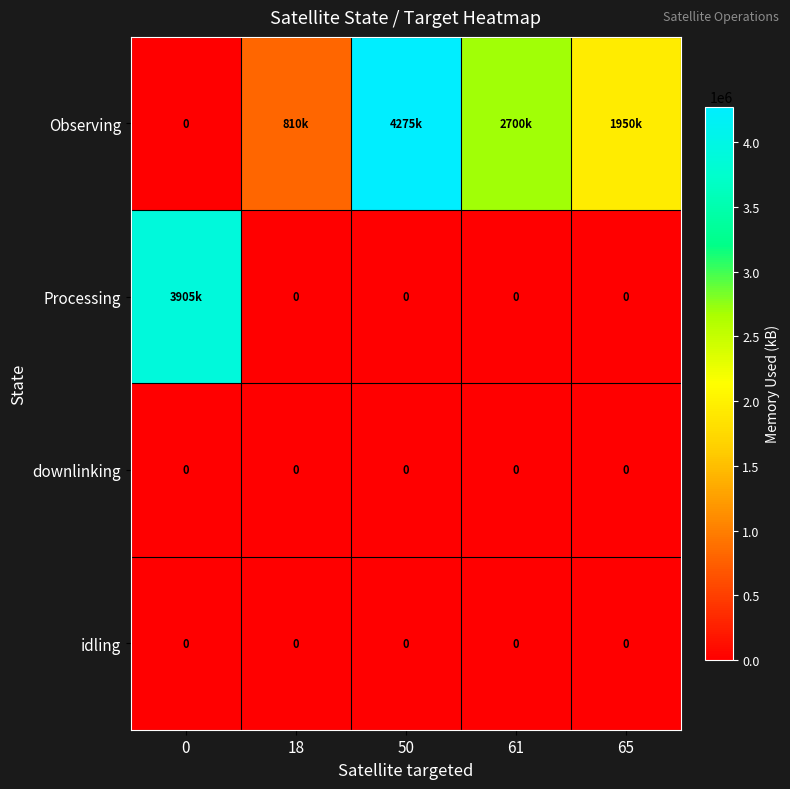

Which has a higher value, 18 or 65?

65